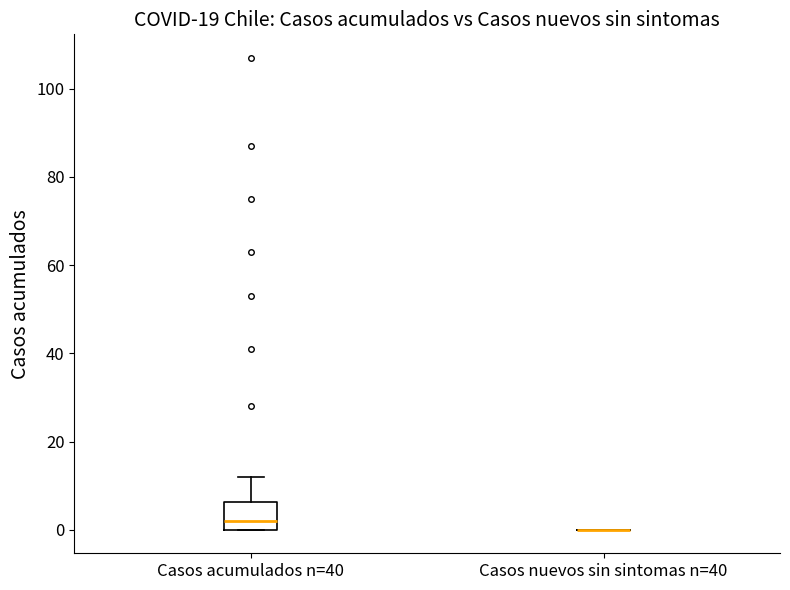

Where is the upper edge of the box for Casos acumulados n=40 on the y-axis? The values are not printed on the chart, so give them approximately, as read against the axis.

6